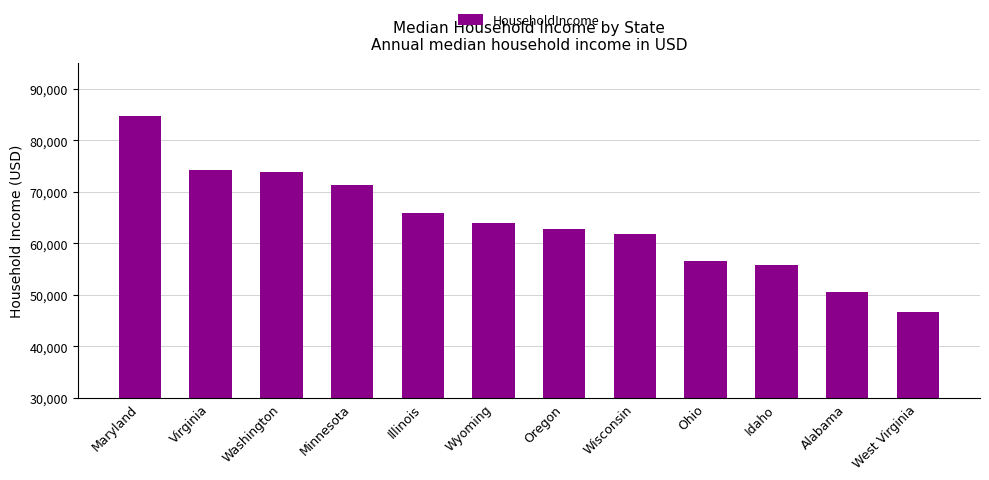

Is it true that the value at Alabama is 77925?

False